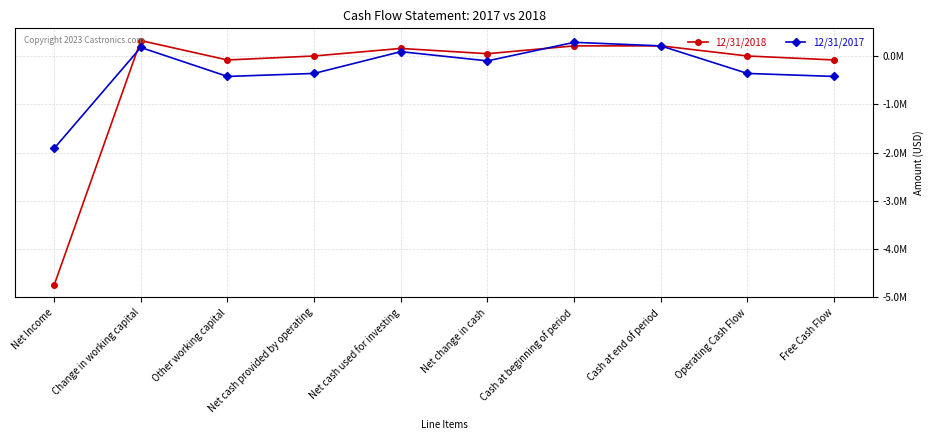

True or false: 12/31/2018 has a value of 218212 at Cash at beginning of period.

True